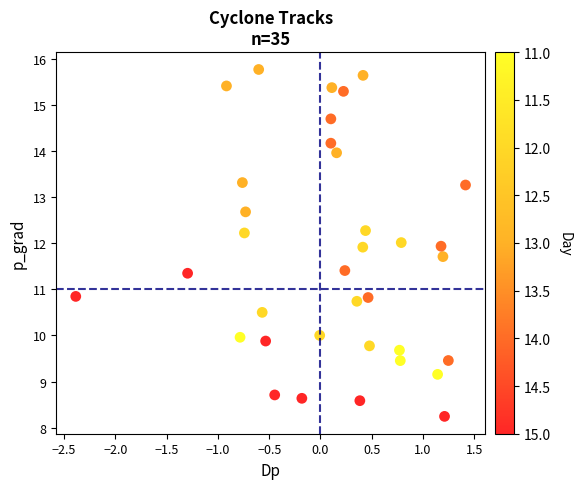

What is the range of X values (max minus min)?

3.8